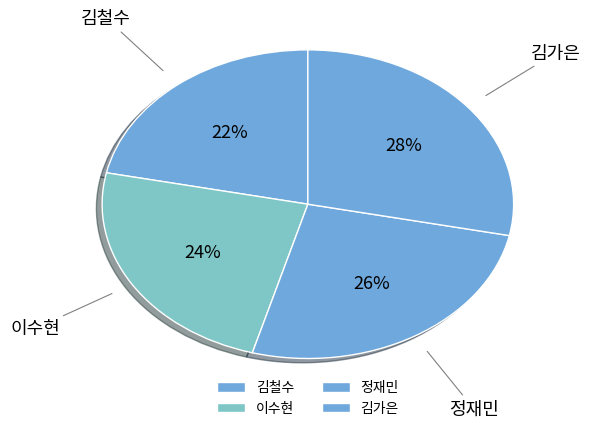

To the nearest percent, what percentage of the pie is 이수현?

24%